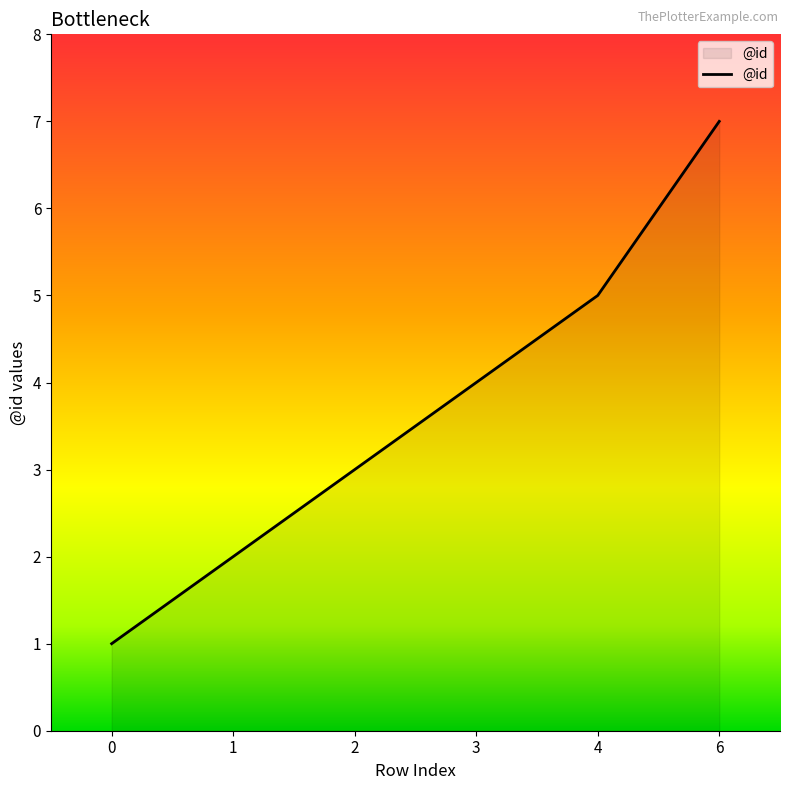

Rank the categories by value from highest to lowest.

6, 4, 3, 2, 1, 0